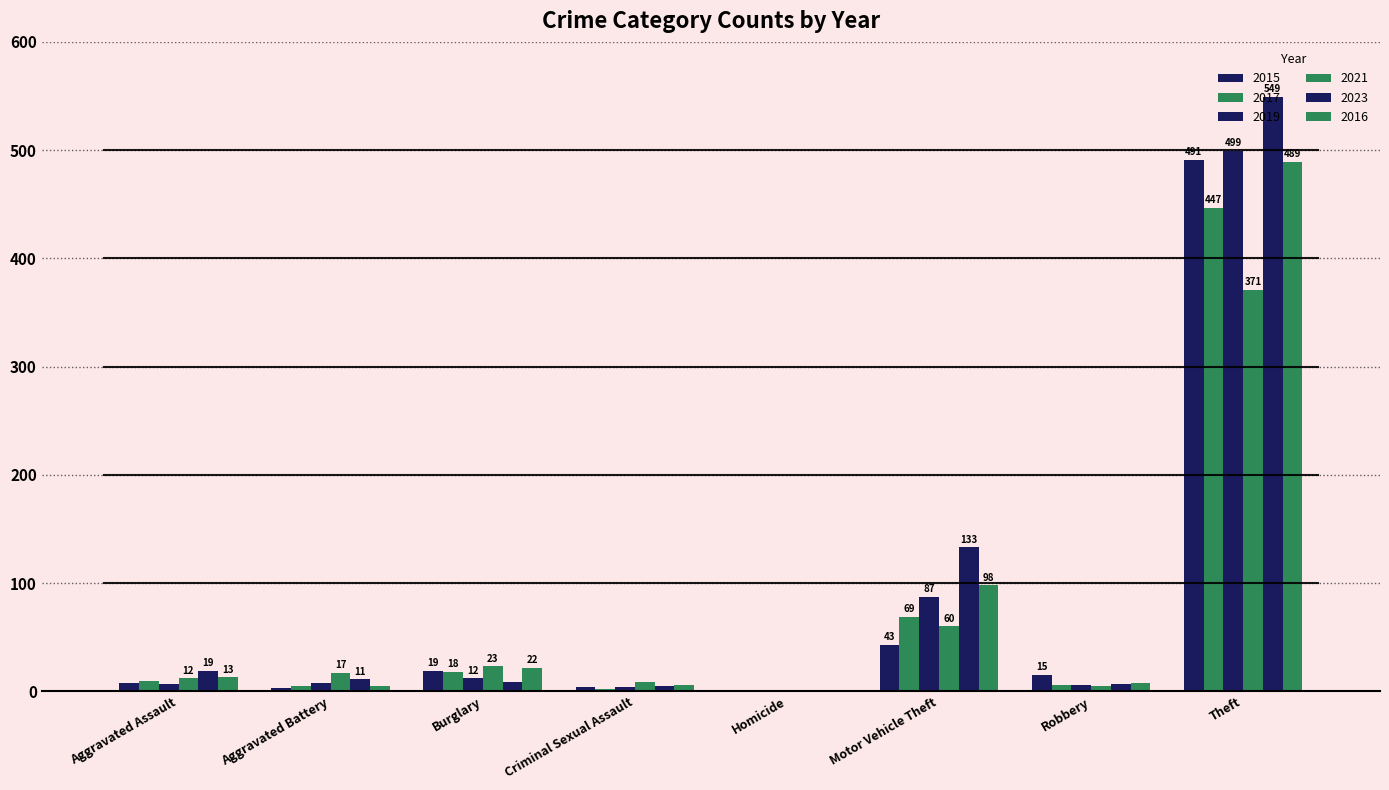

The 2021 series shows 60 at Motor Vehicle Theft. True or false?

True